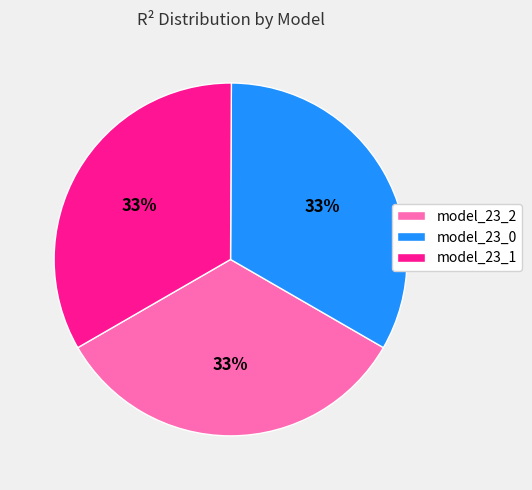

Is there any slice that represents more than half of the pie?

No